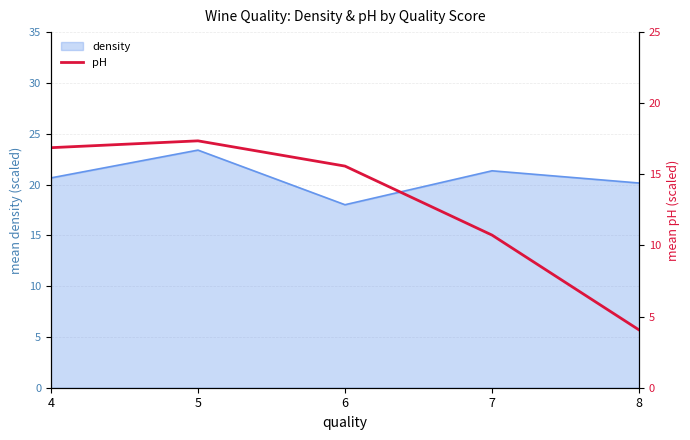

Read the value at 6.

15.6